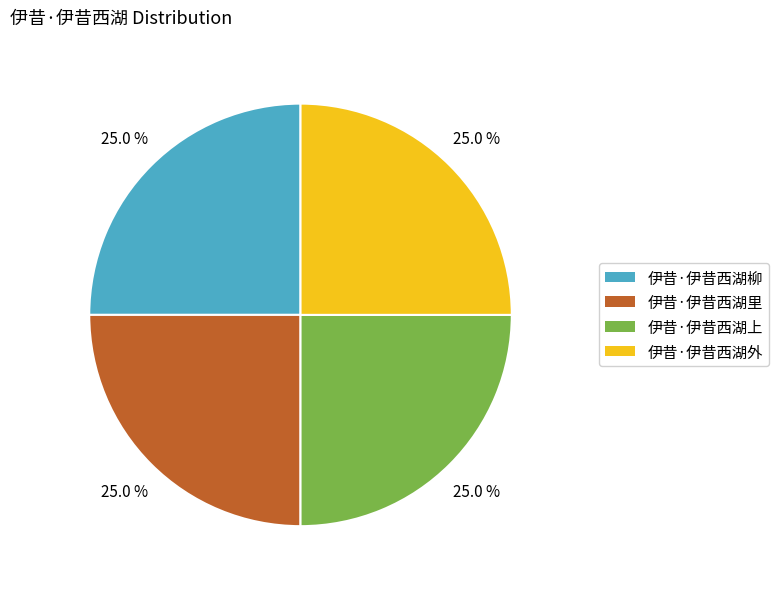

To the nearest percent, what portion does 伊昔·伊昔西湖外 represent?

25%